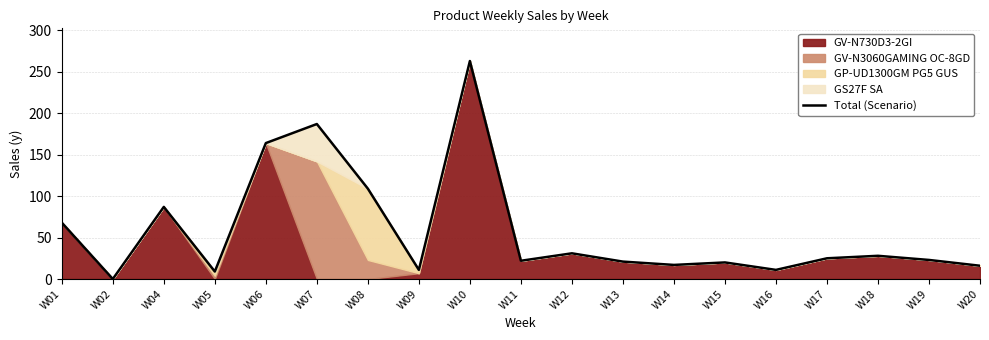

Does the chart have visible grid lines?

Yes